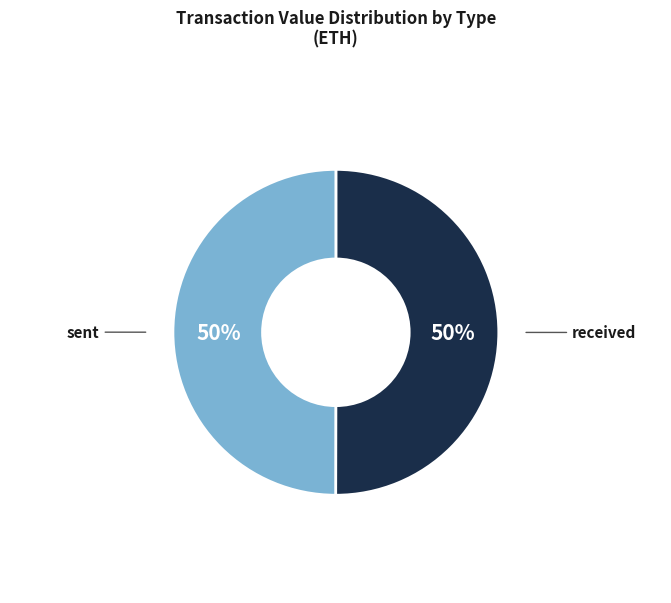

To the nearest percent, what is the combined percentage of sent and received?

100%